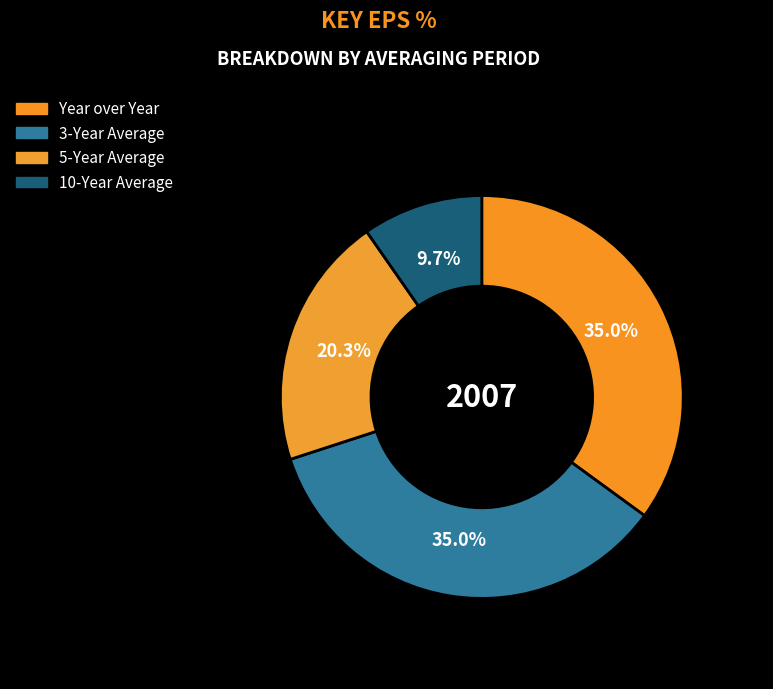

Approximately how many times larger is the value at 10-Year Average compared to Year over Year?

0.3